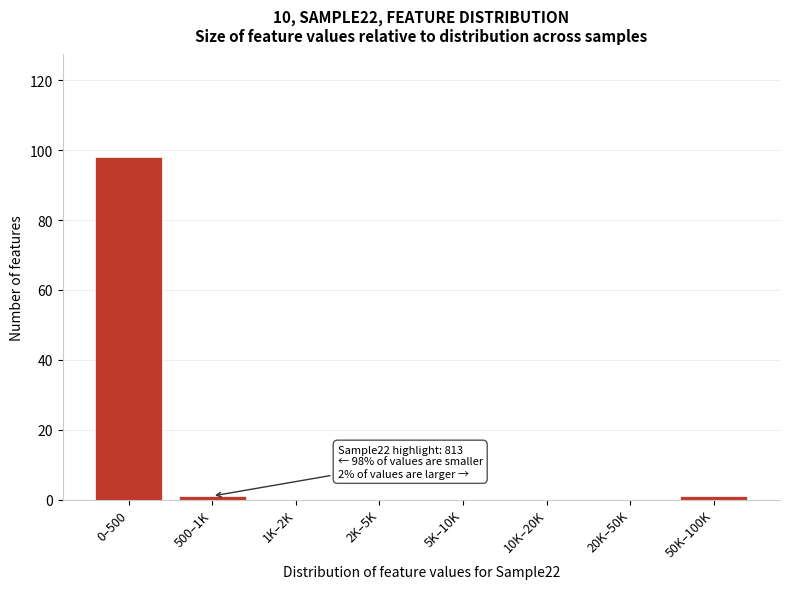

Reading left to right, list all the values displayed in this chart.

0–500=98	500–1K=1	1K–2K=0	2K–5K=0	5K–10K=0	10K–20K=0	20K–50K=0	50K–100K=1